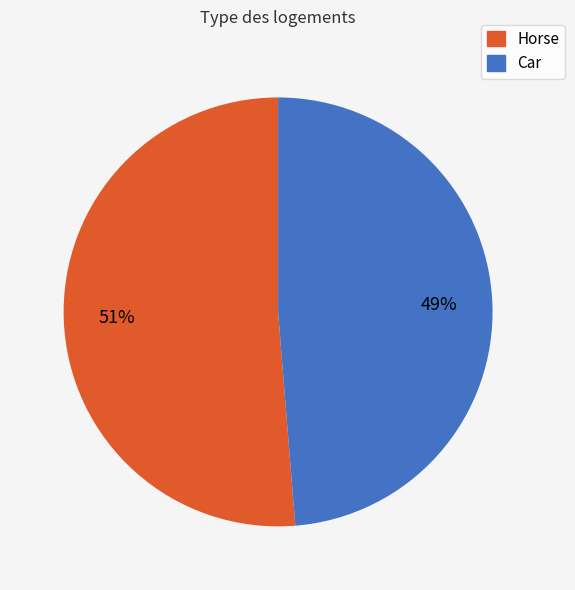

Which category has the biggest portion of the pie?

Horse